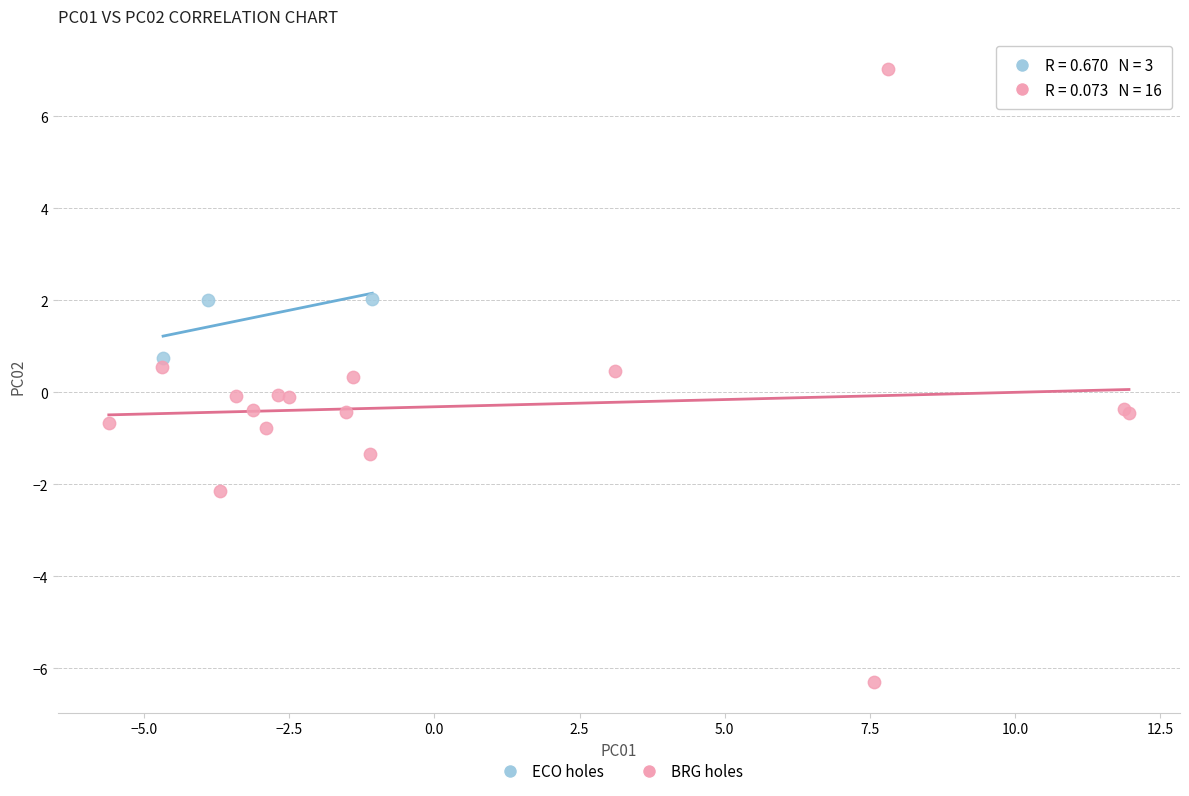

Which series contains the highest Y value?

BRG holes